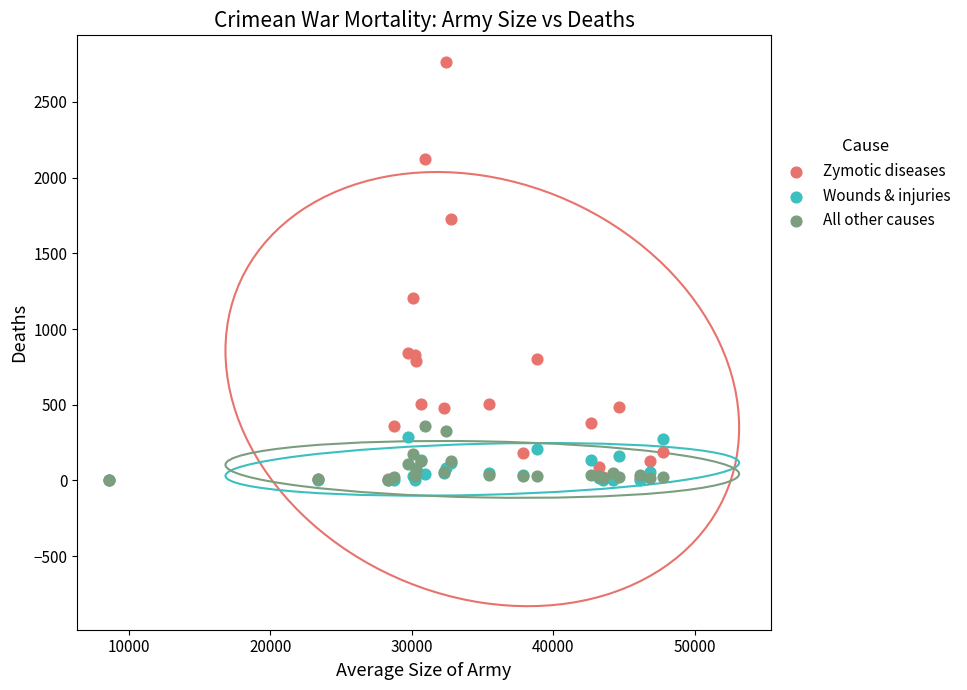

What are all the series names shown in the legend?

Zymotic diseases, Wounds & injuries, All other causes